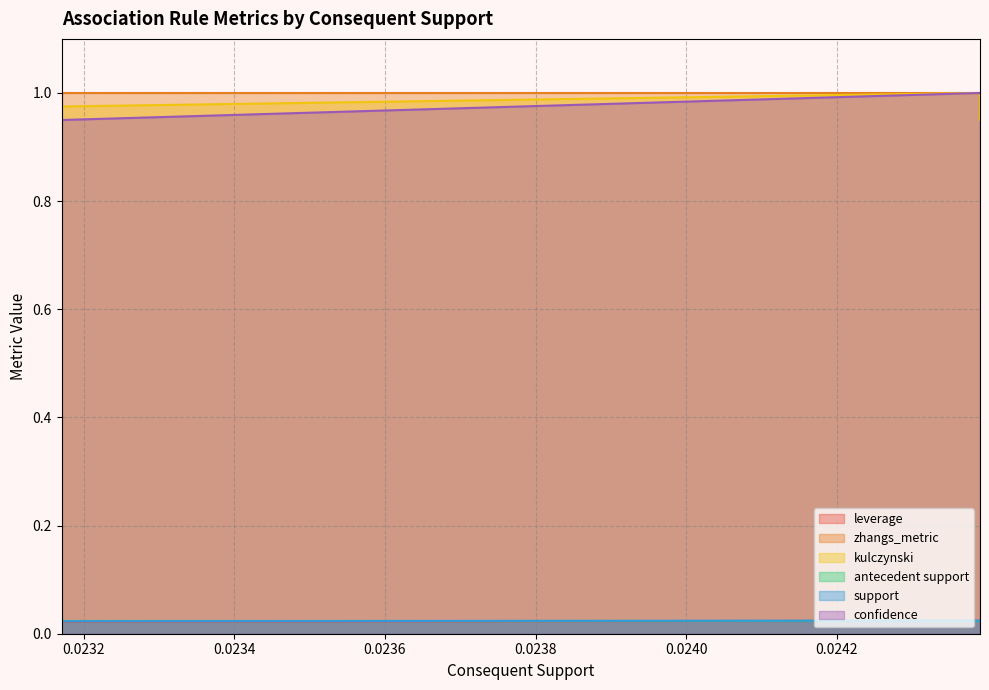

The zhangs_metric series shows 1.7 at 8. True or false?

False